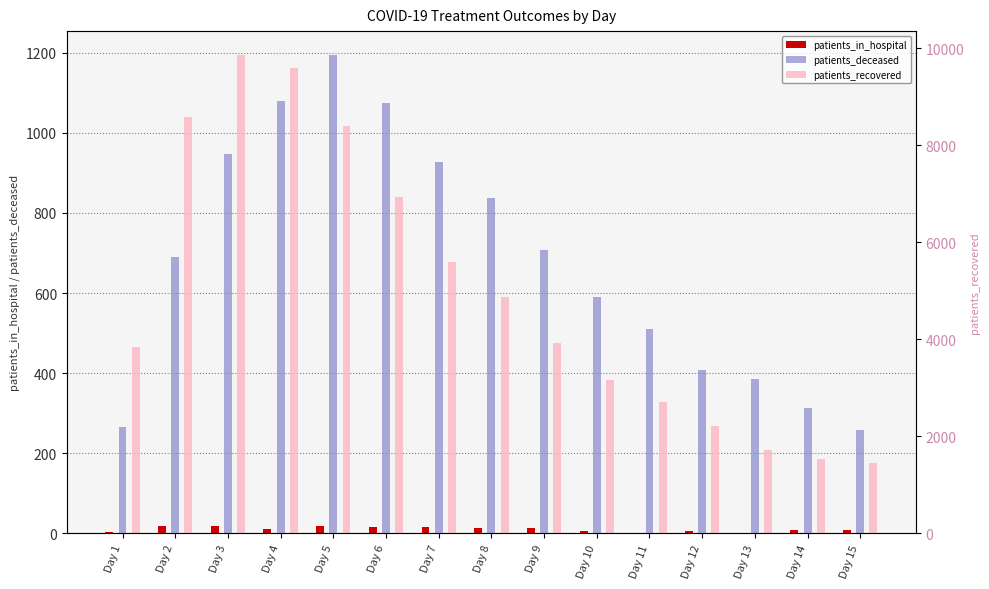

How many data points in patients_in_hospital are less than 12?

7